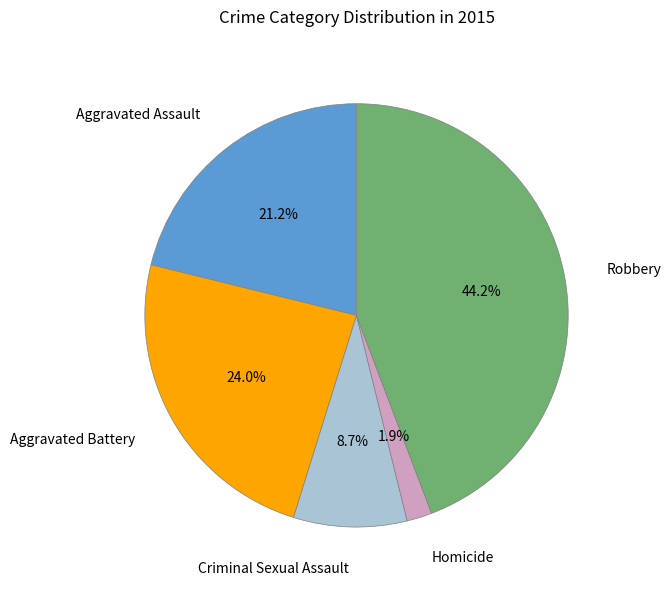

Between Robbery and Aggravated Battery, which is larger?

Robbery